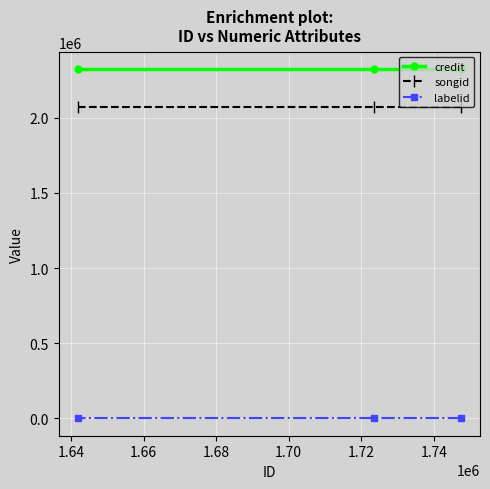

Rank the series by their maximum value, from lowest to highest.

labelid, songid, credit